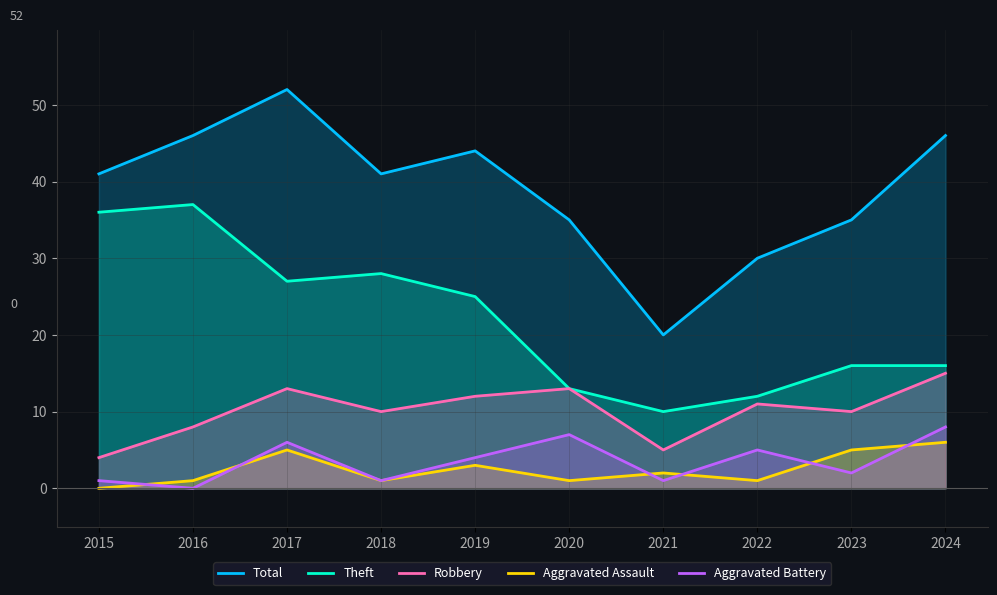

Count the Aggravated Battery values in the range 1 to 6.

7